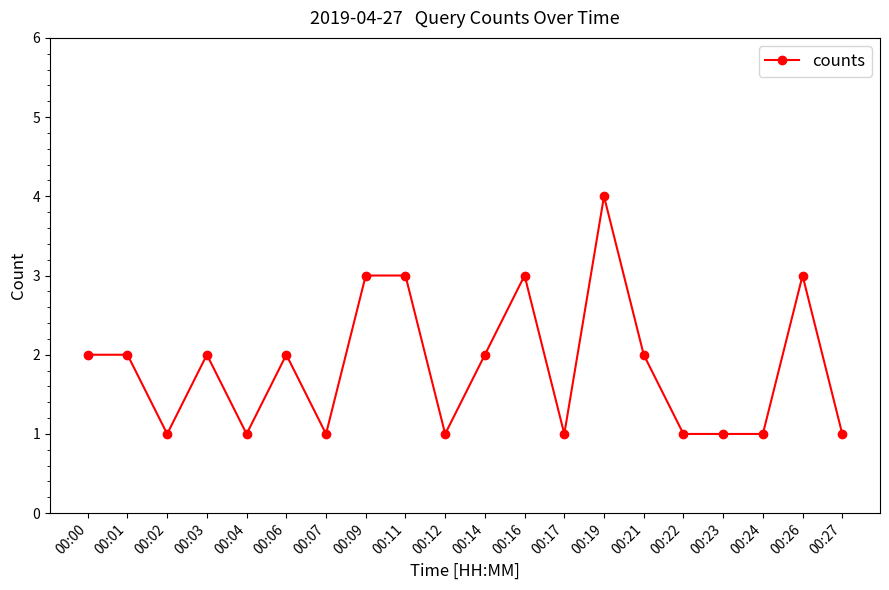

What is the value of the 9th point from the left?

3